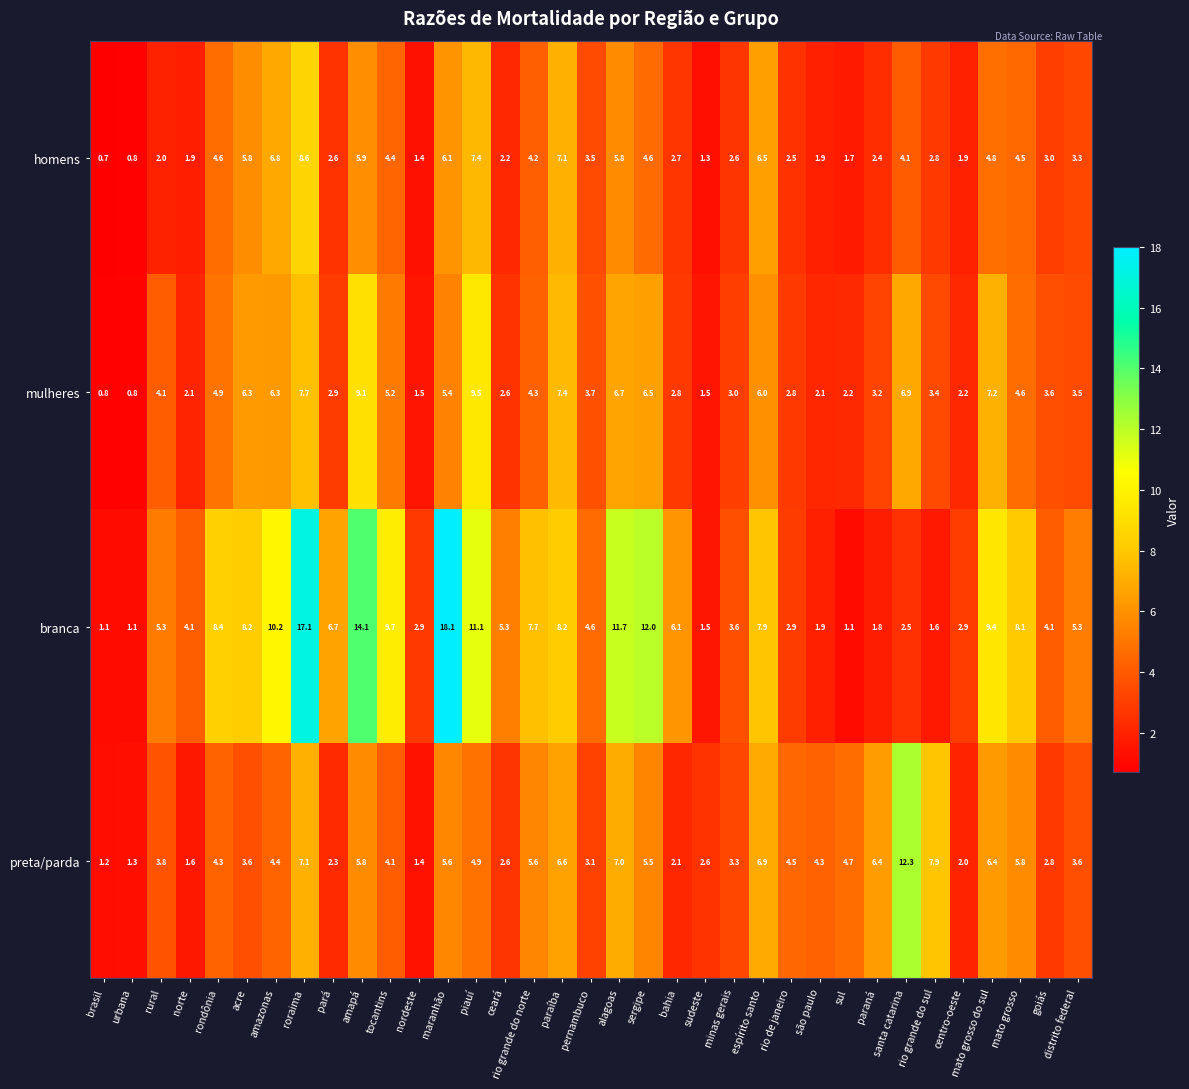

Which series has the widest spread of values?

branca